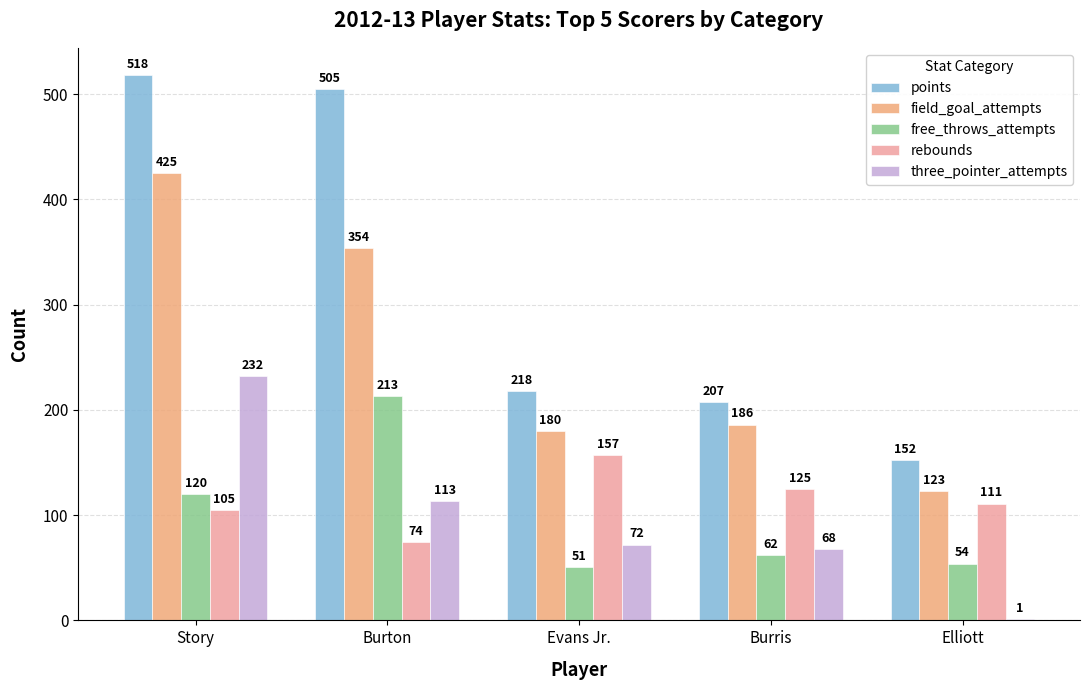

Read the three_pointer_attempts value at Story.

232